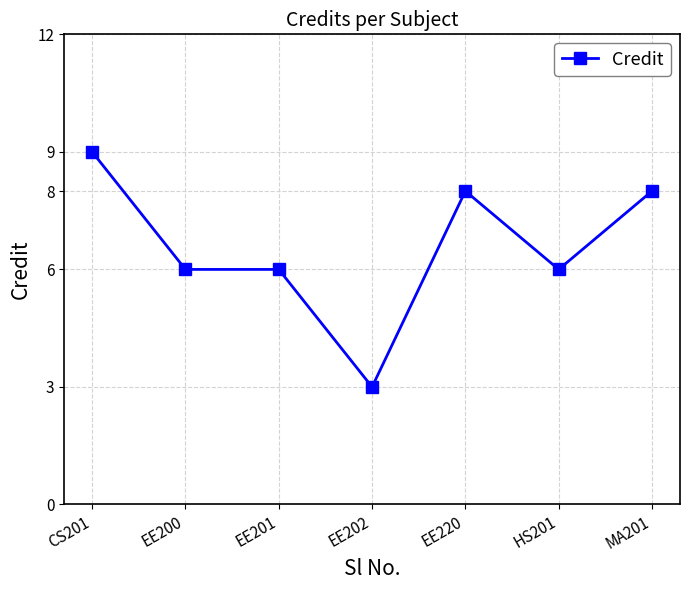

What is the difference between the maximum and minimum values?

6